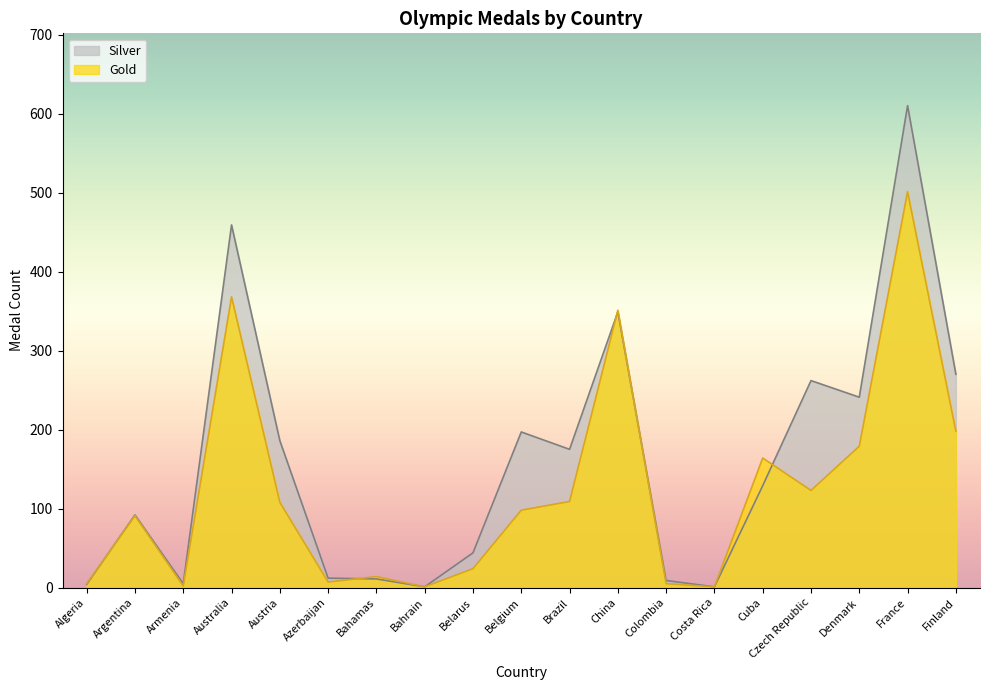

Which series has the largest range (max minus min)?

Silver